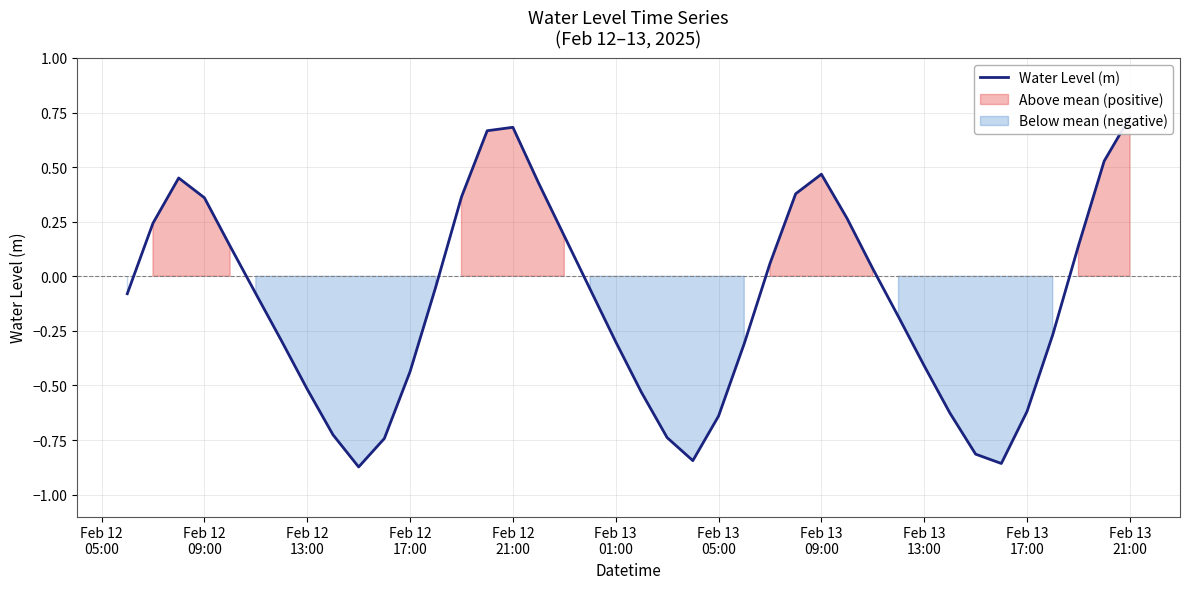

Reading left to right, list all the values displayed in this chart.

-0.1	0.2	0.5	0.4	0.1	-0.1	-0.3	-0.5	-0.7	-0.9	-0.7	-0.4	-0.0	0.4	0.7	0.7	0.4	0.2	-0.1	-0.3	-0.5	-0.7	-0.8	-0.6	-0.3	0.1	0.4	0.5	0.3	0.0	-0.2	-0.4	-0.6	-0.8	-0.9	-0.6	-0.3	0.1	0.5	0.7